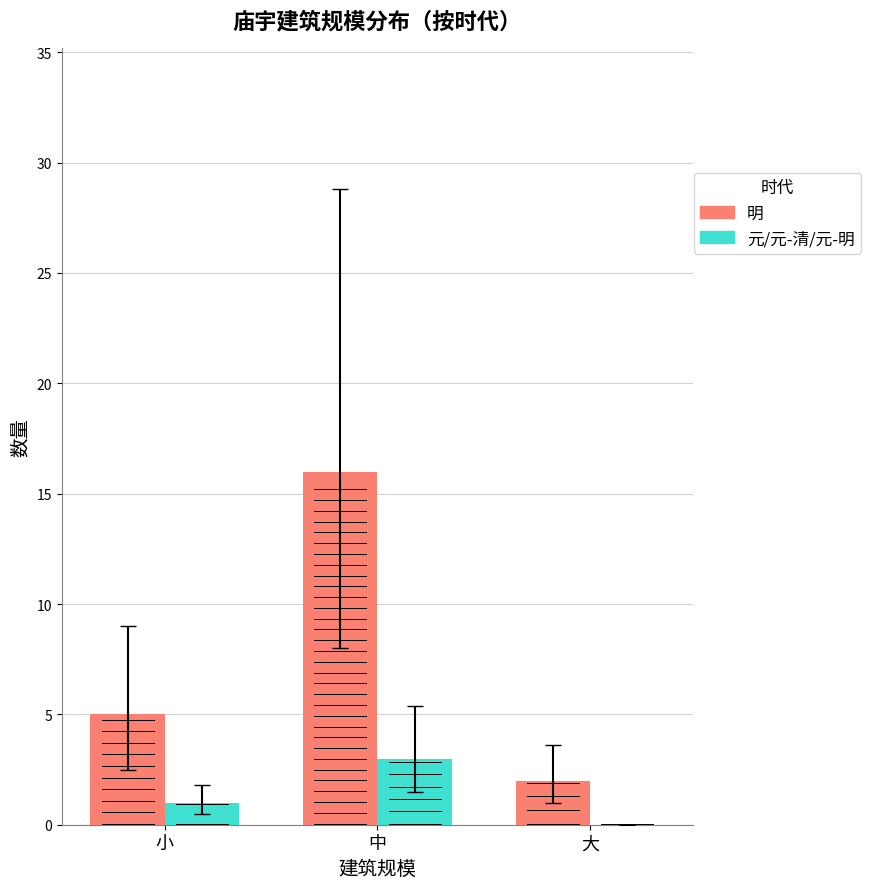

Does the chart contain stacked bars?

No